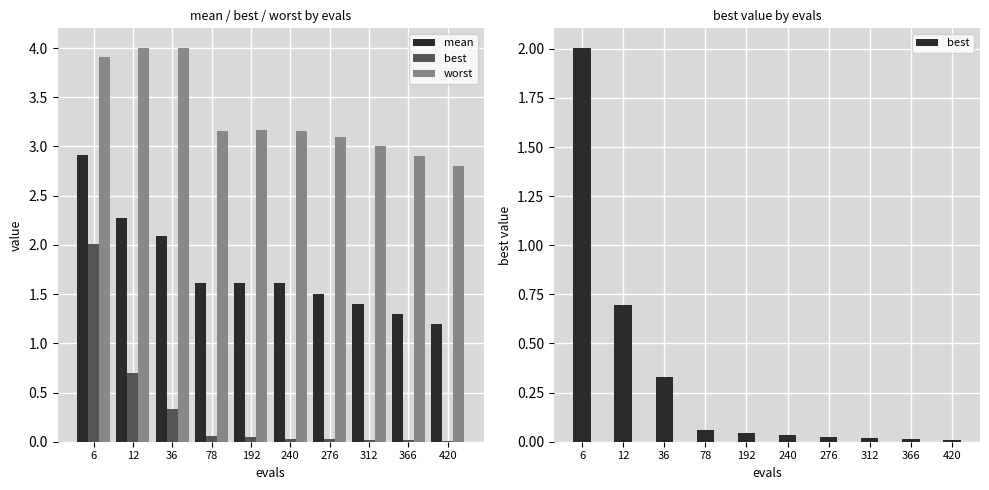

How many bars are there in total?

30